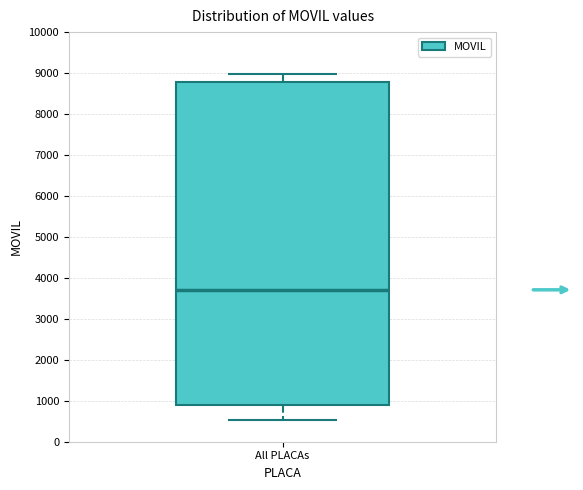

Where does the median line of the box for All PLACAs sit on the y-axis? The values are not printed on the chart, so give them approximately, as read against the axis.

3700